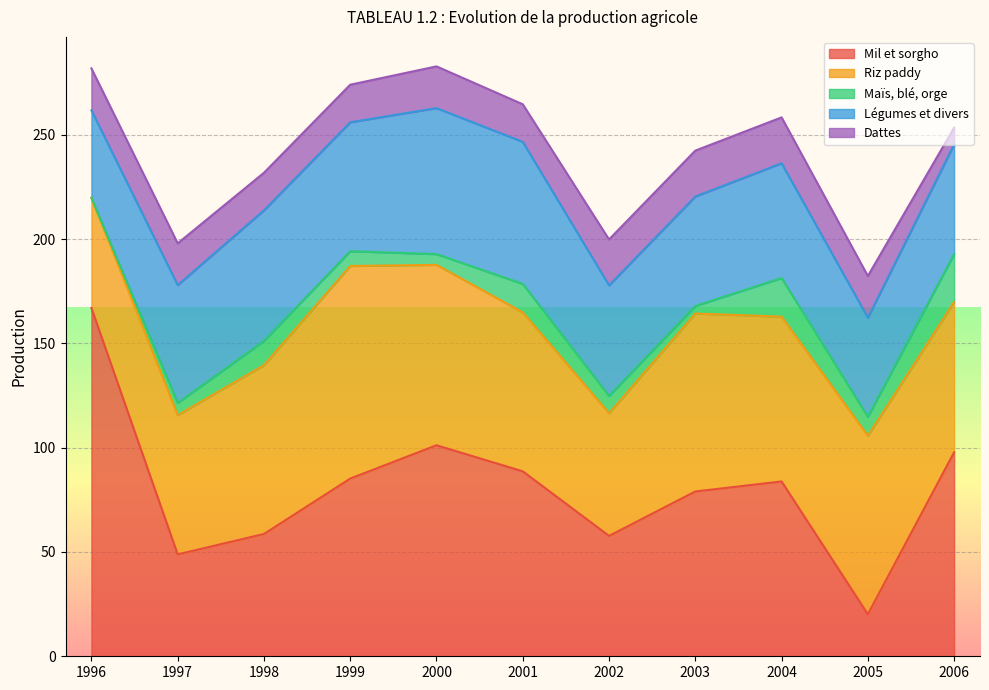

Between 1996 and 2006, which is larger?

1996